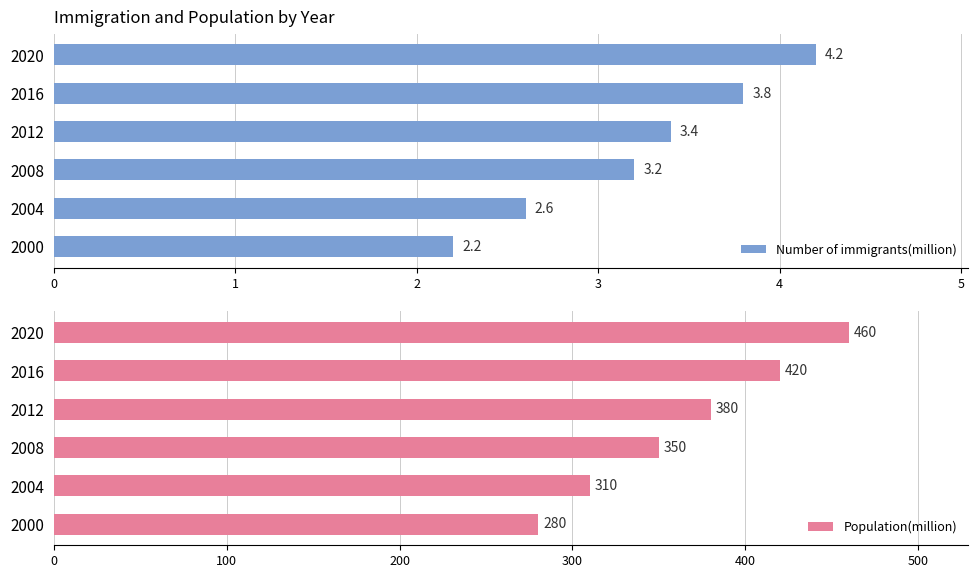

List the series in order of their peak value, highest first.

Population(million), Number of immigrants(million)